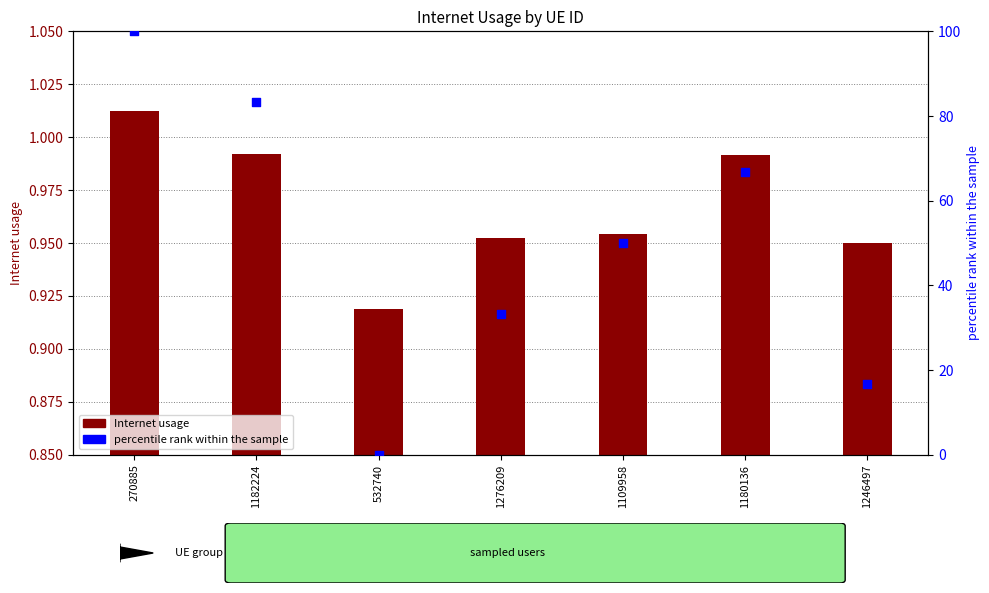

At which category is the sum across all series the highest?

270885